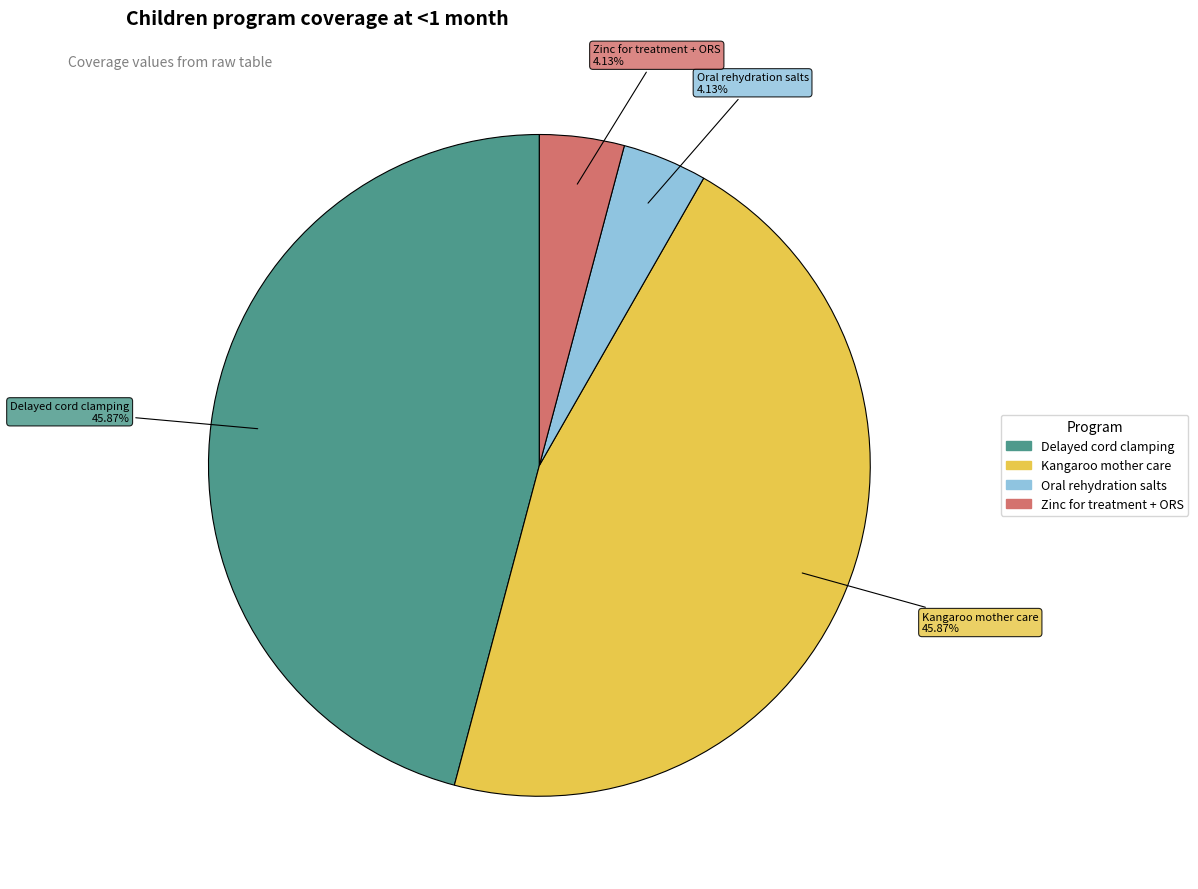

Is there any slice that represents more than half of the pie?

No